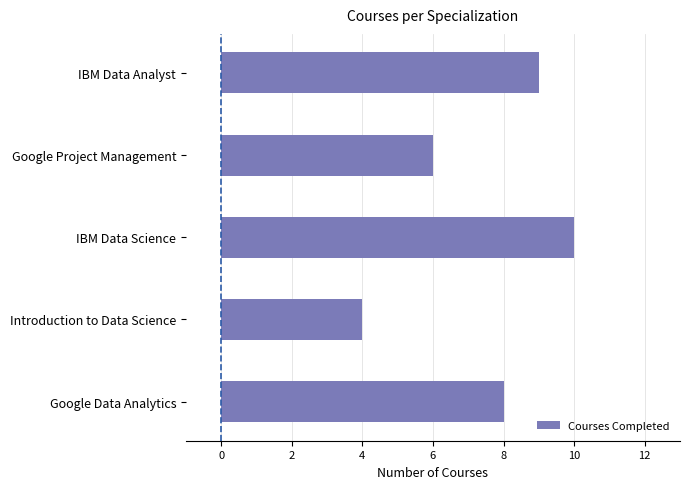

List the labels in order of value, smallest first.

Introduction to Data Science, Google Project Management, Google Data Analytics, IBM Data Analyst, IBM Data Science